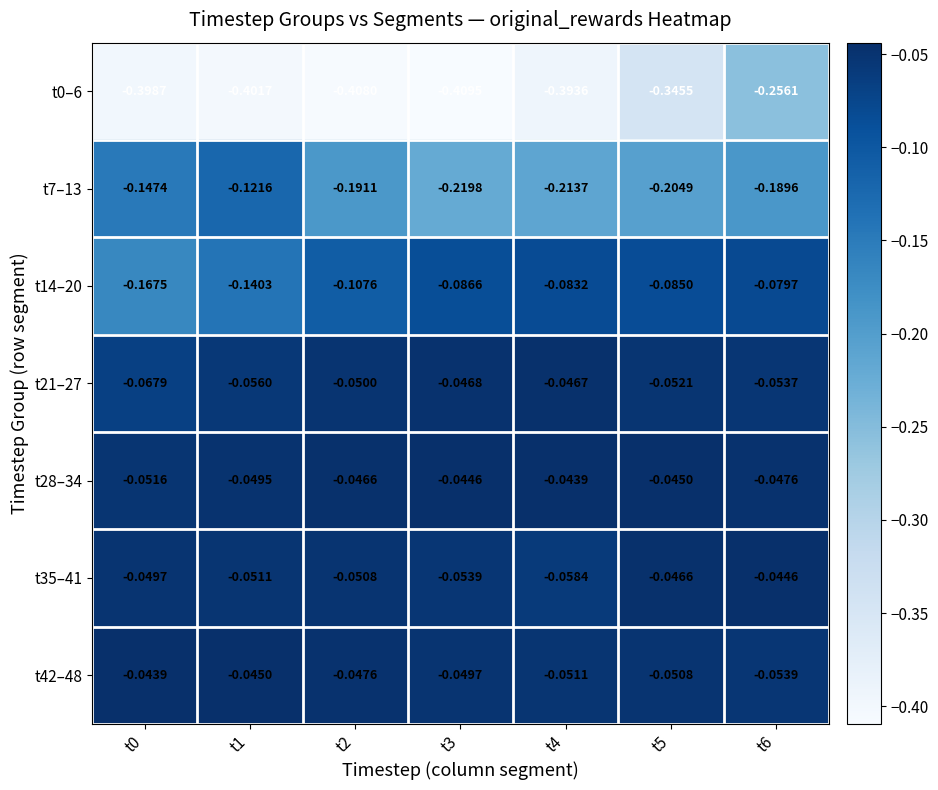

Is the value of t0–6 at t6 greater than the value of t21–27 at t3?

No